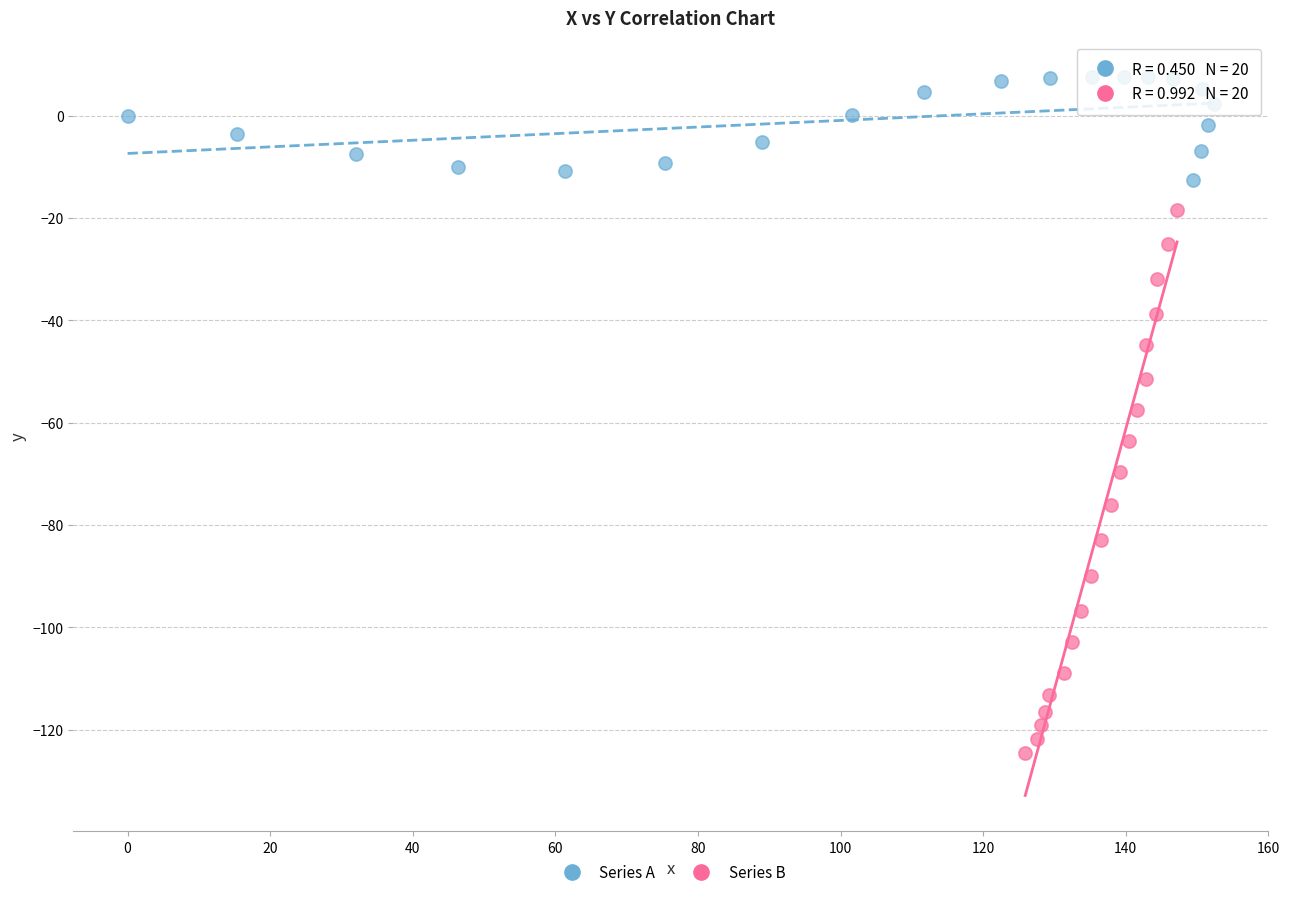

Which series reaches the maximum Y coordinate?

Series A